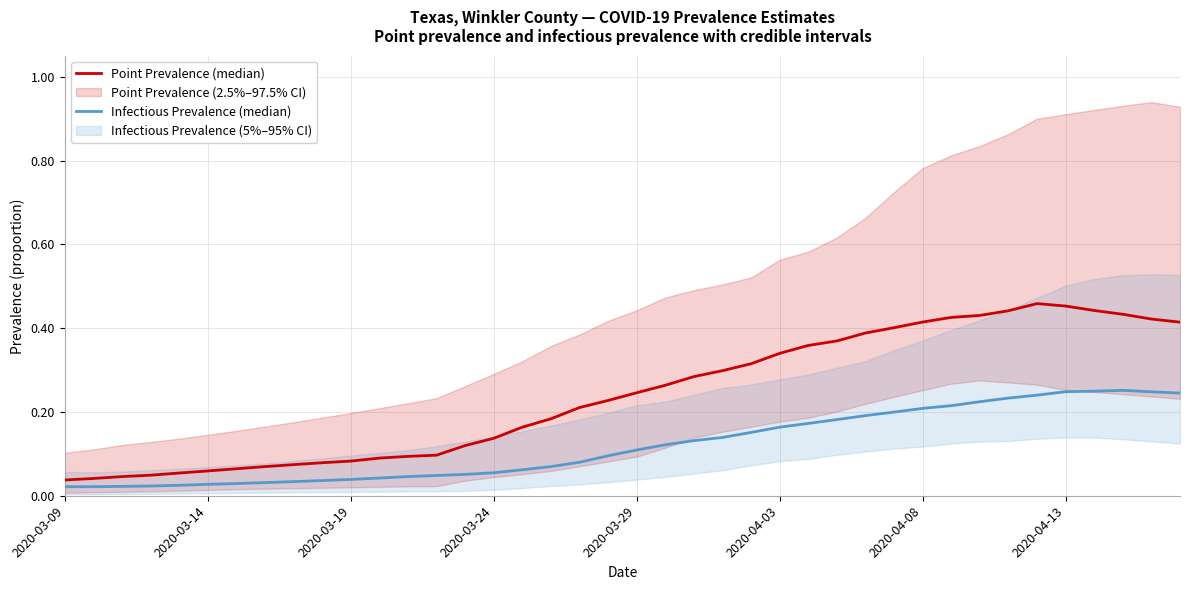

How many lines are shown in the chart?

2